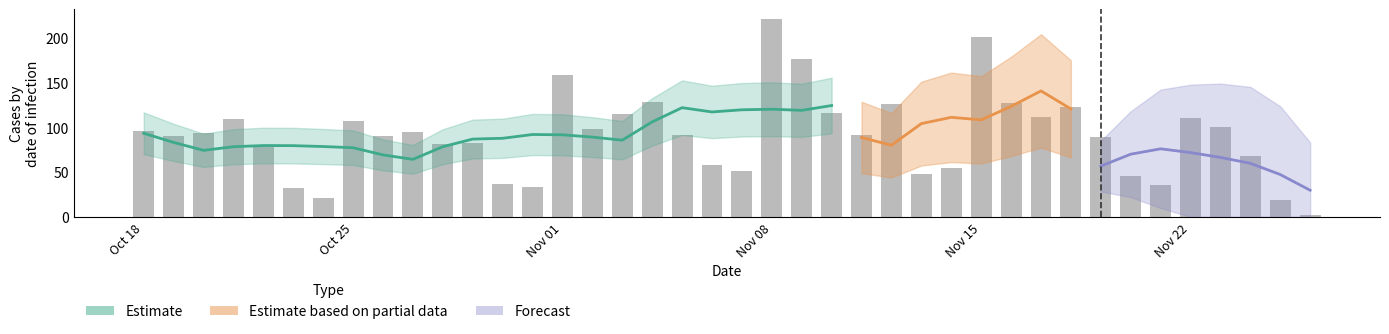

Reading left to right, what are all the values shown in this chart?

2021-11-26=2	2021-11-25=19	2021-11-24=68	2021-11-23=100	2021-11-22=110	2021-11-21=35	2021-11-20=46	2021-11-19=89	2021-11-18=123	2021-11-17=112	2021-11-16=127	2021-11-15=201	2021-11-14=54	2021-11-13=48	2021-11-12=126	2021-11-11=92	2021-11-10=116	2021-11-09=176	2021-11-08=221	2021-11-07=51	2021-11-06=58	2021-11-05=92	2021-11-04=128	2021-11-03=115	2021-11-02=98	2021-11-01=159	2021-10-31=33	2021-10-30=37	2021-10-29=82	2021-10-28=81	2021-10-27=95	2021-10-26=90	2021-10-25=107	2021-10-24=21	2021-10-23=32	2021-10-22=78	2021-10-21=109	2021-10-20=94	2021-10-19=90	2021-10-18=96